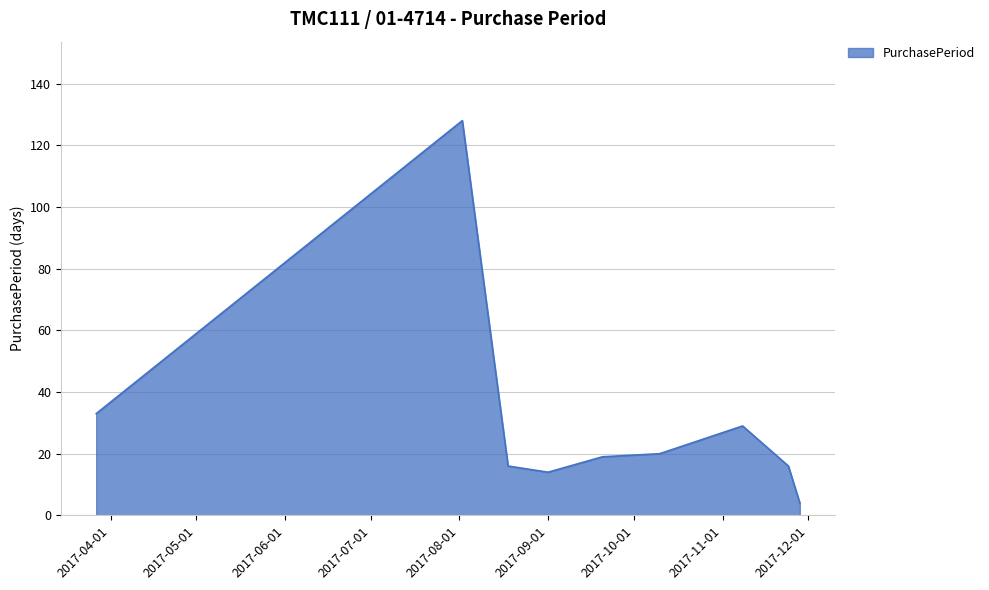

What is the maximum value shown in the chart?

128